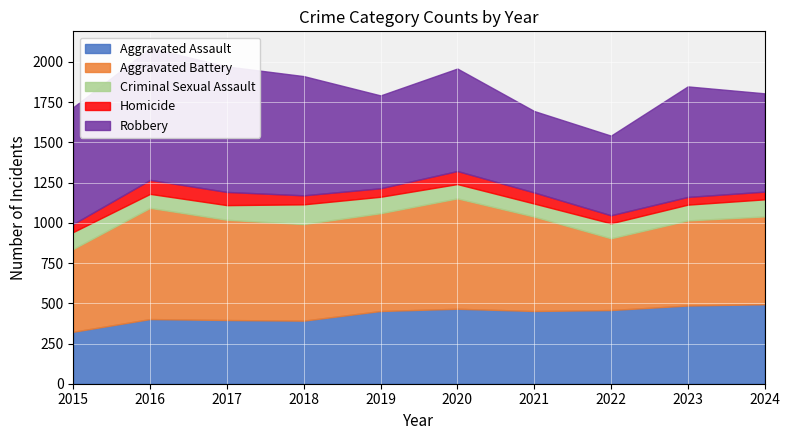

How many lines are shown in the chart?

5